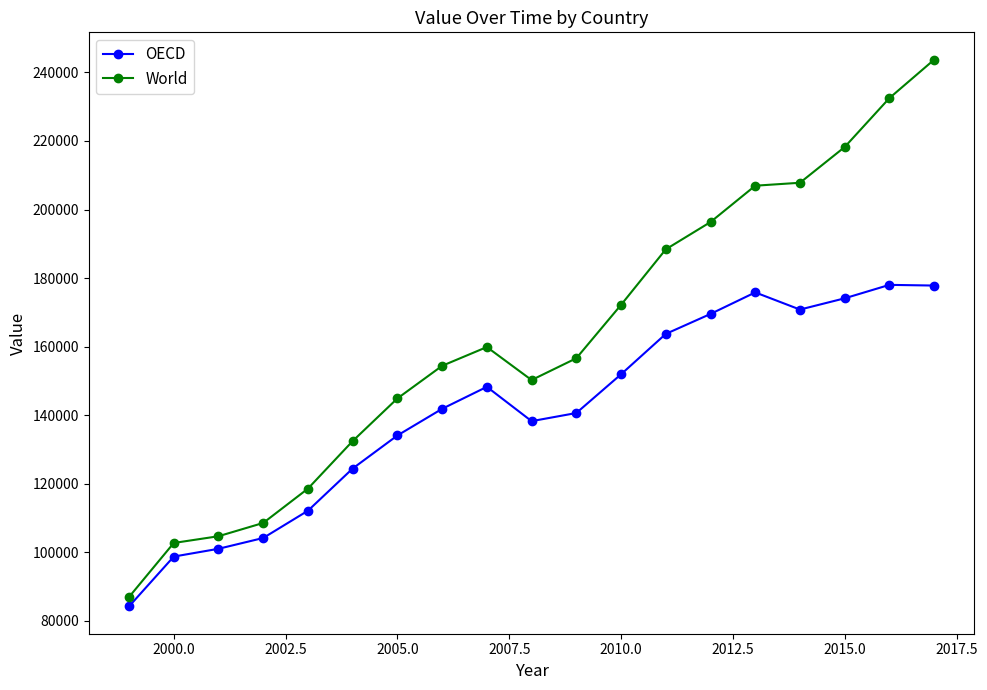

Which series has the widest spread of values?

World